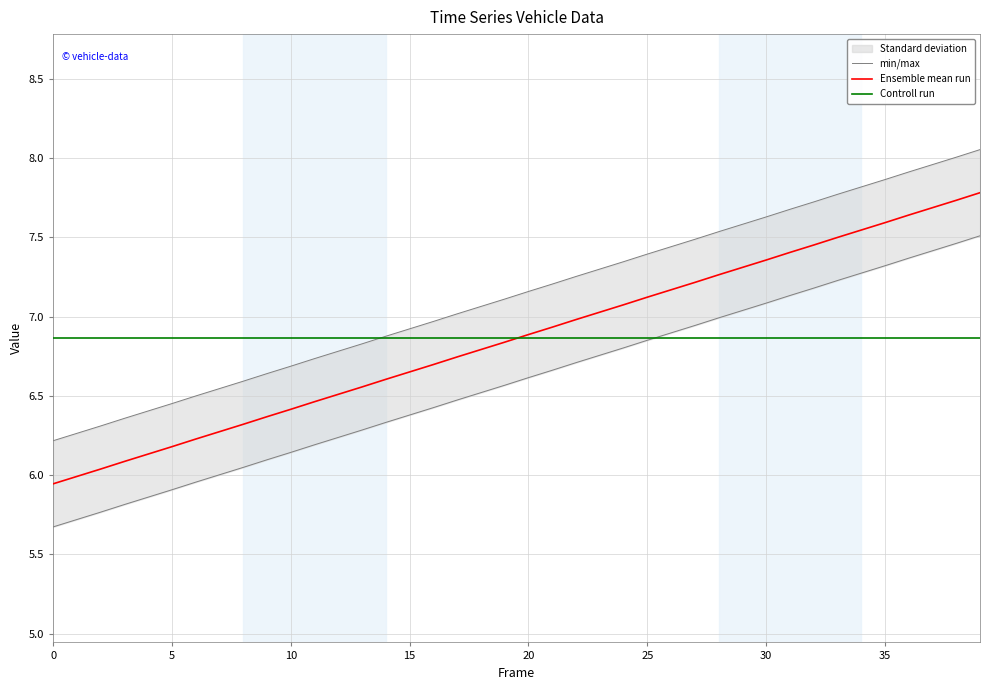

Rank the series at 23 from highest to lowest value.

min/max, Ensemble mean run, Controll run